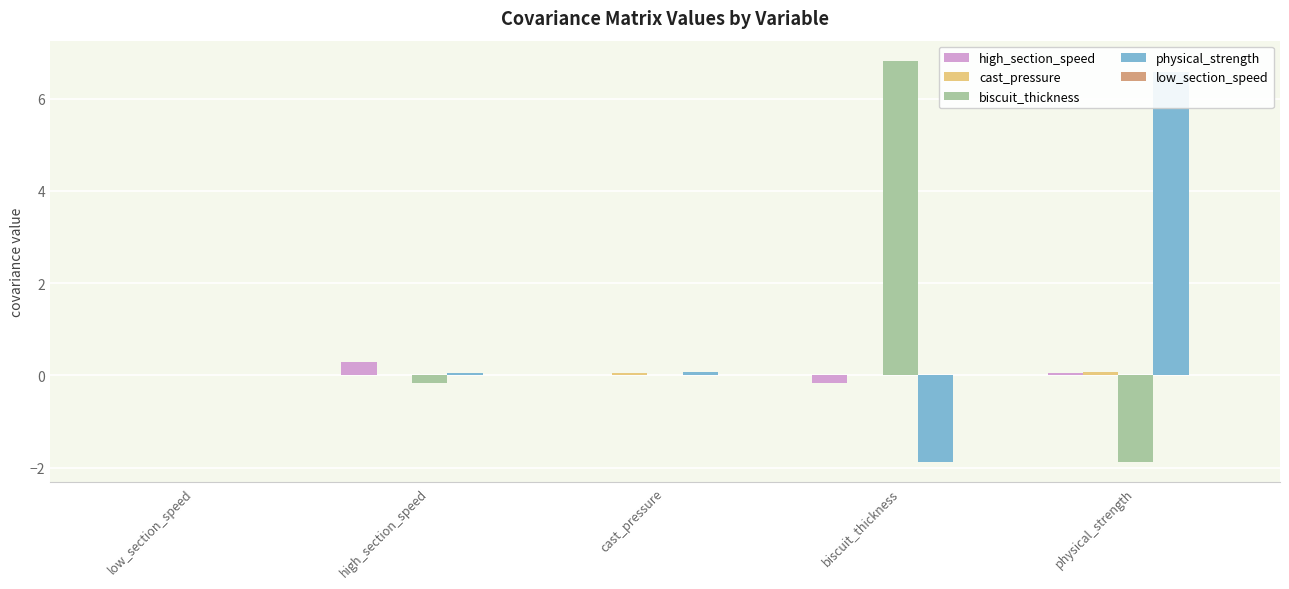

How many values in the cast_pressure series are below 0?

2